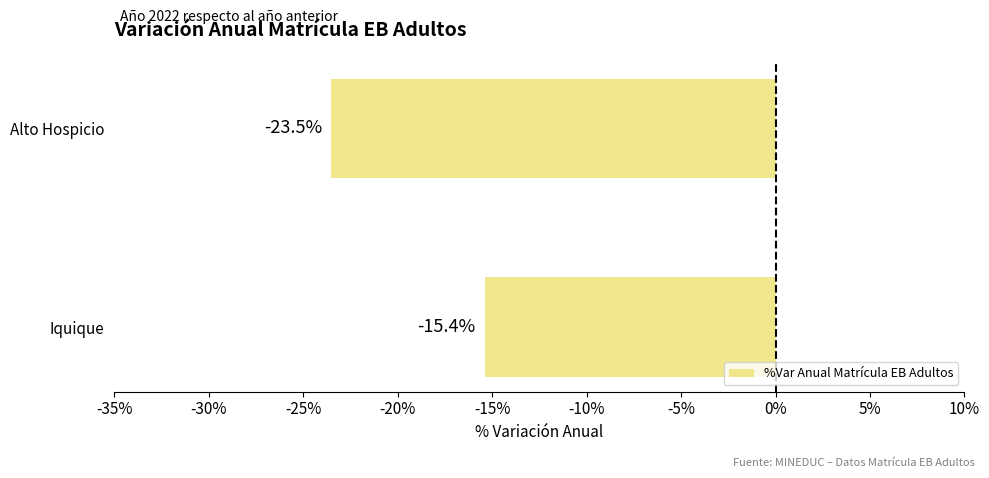

List the labels in order of value, largest first.

Iquique, Alto Hospicio